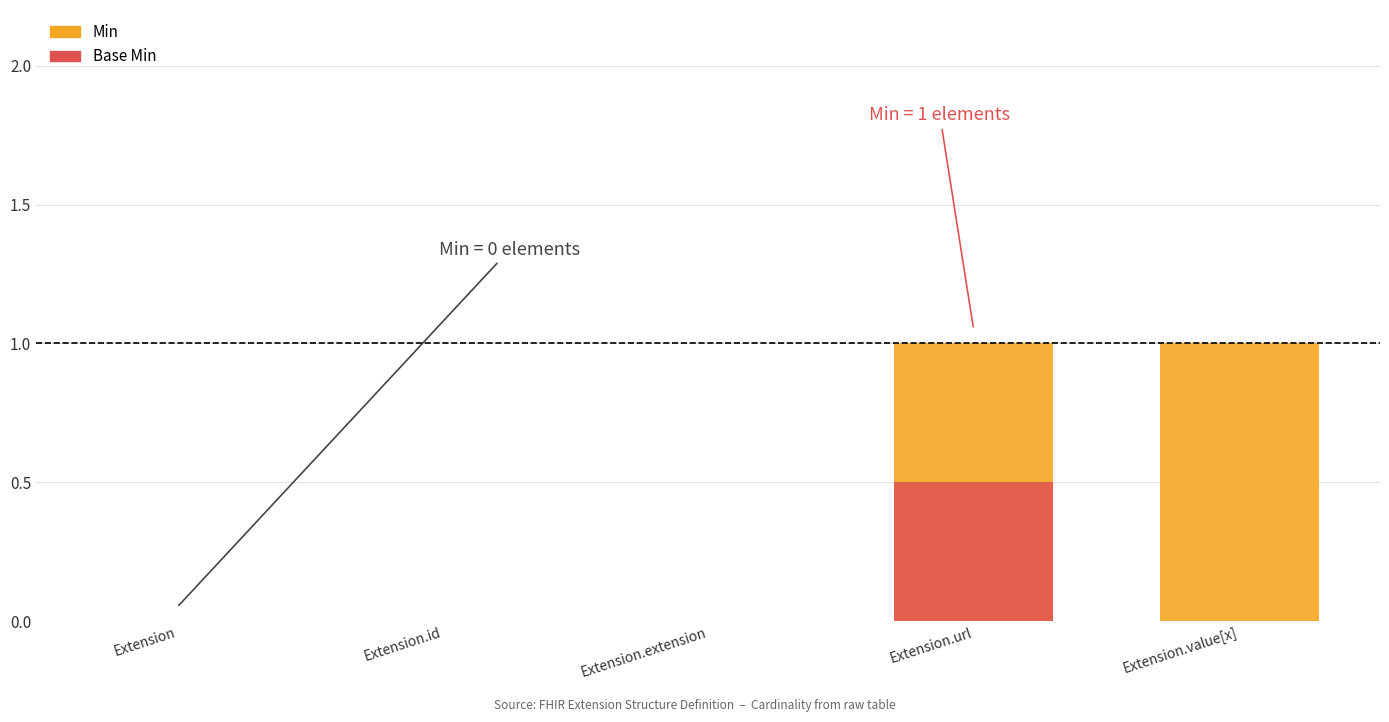

The Base Min series shows 0.0 at Extension. True or false?

True